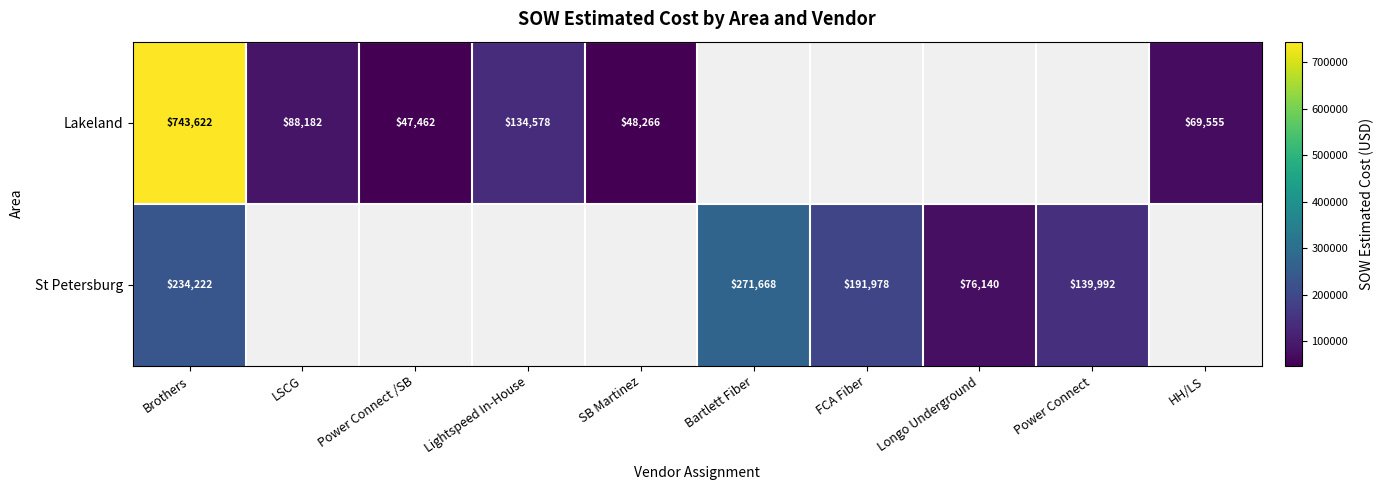

Is the value of Lakeland at HH/LS greater than the value of St Petersburg at FCA Fiber?

No